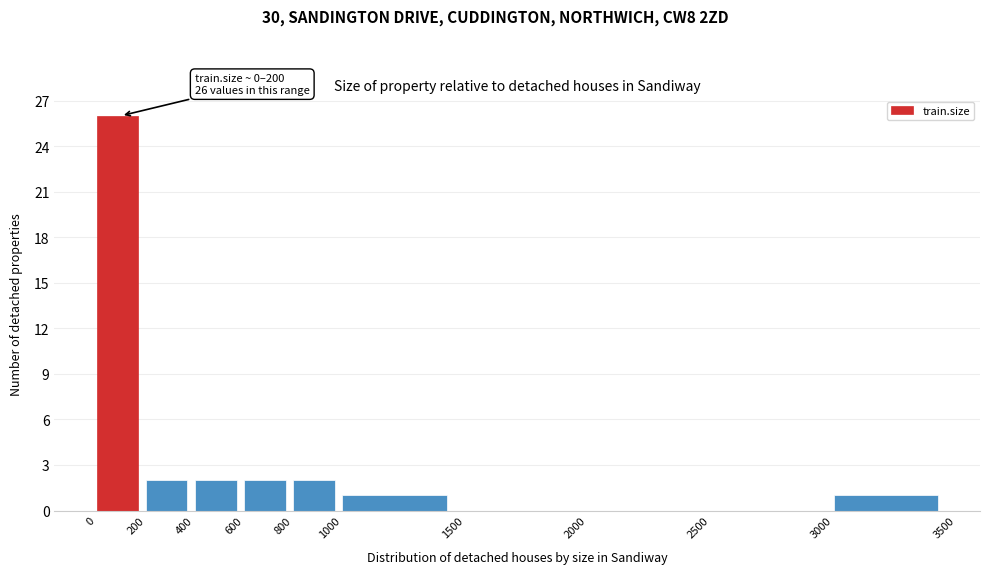

Over which range of the x-axis is the bar tallest?

0 to 200